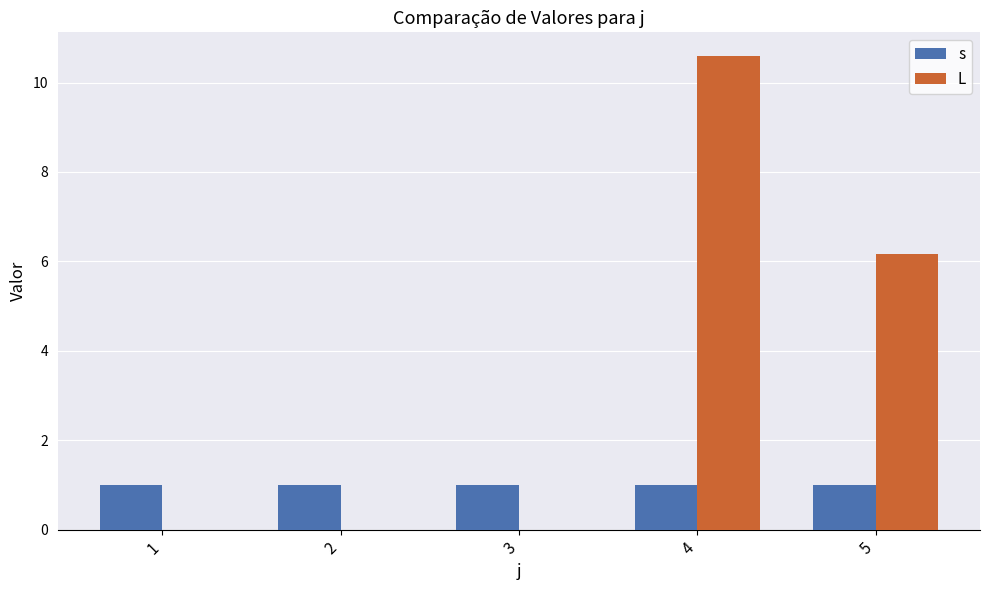

Are the bars grouped side by side (vs. stacked)?

Yes